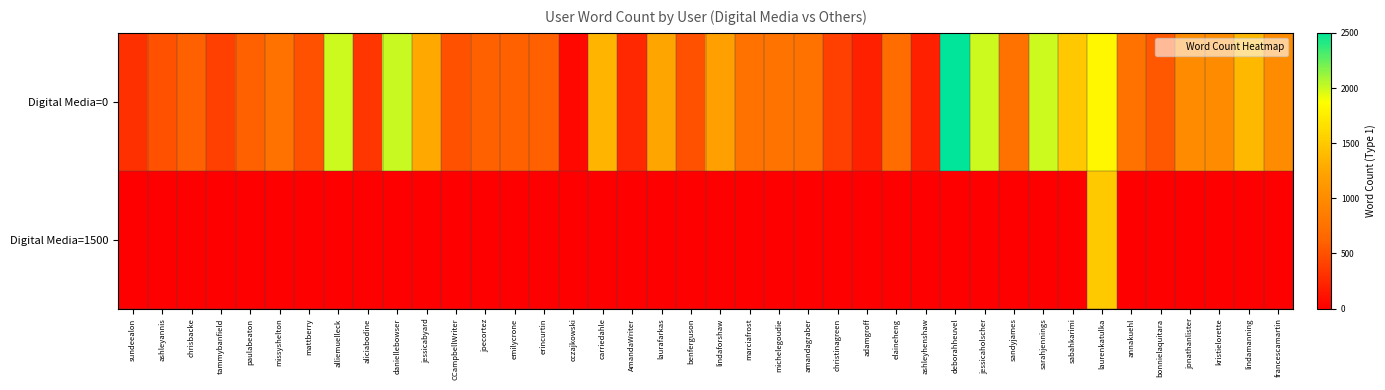

Reading left to right, what are all the values shown in this chart?

Digital Media=0: sundeealon=300	ashleyannis=500	chrisbacke=600	tammybanfield=400	paulabeaton=600	missyshelton=750	mattberry=500	alliemuelleck=2000	aliciabodine=340	daniellebowser=2009	jessicabyard=1274	CCampbellWriter=500	joecortez=600	emilycrone=600	erincurtin=600	cczajkowski=50	carriedahle=1350	AmandaWriter=250	laurafarkas=1244	benferguson=500	lindaforshaw=1200	marciafrost=750	michelegoudie=765	amandagraber=750	christinagreen=400	adamgroff=200	elaineheng=700	ashleyhenshaw=200	deborahheuvel=2500	jessicaholscher=2000	sandyjames=750	sarahjennings=2000	sabahkarimi=1485	laurenkatulka=1818	annakuehl=750	bonnielaquitara=546	jonathanlister=1000	kristielorette=1000	lindamanning=1383	francescamartin=1000
Digital Media=1500: sundeealon=0	ashleyannis=0	chrisbacke=0	tammybanfield=0	paulabeaton=0	missyshelton=0	mattberry=0	alliemuelleck=0	aliciabodine=0	daniellebowser=0	jessicabyard=0	CCampbellWriter=0	joecortez=0	emilycrone=0	erincurtin=0	cczajkowski=0	carriedahle=0	AmandaWriter=0	laurafarkas=0	benferguson=0	lindaforshaw=0	marciafrost=0	michelegoudie=0	amandagraber=0	christinagreen=0	adamgroff=0	elaineheng=0	ashleyhenshaw=0	deborahheuvel=0	jessicaholscher=0	sandyjames=0	sarahjennings=0	sabahkarimi=0	laurenkatulka=1500	annakuehl=0	bonnielaquitara=0	jonathanlister=0	kristielorette=0	lindamanning=0	francescamartin=0